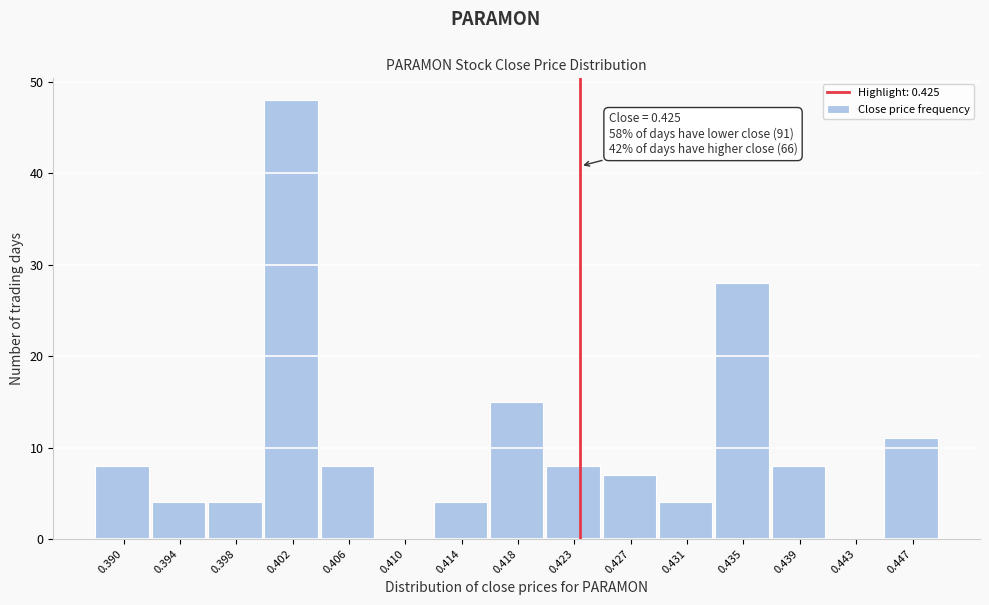

Reading right to left, transcribe all the data shown in this chart.

0.447=11	0.443=0	0.439=8	0.435=28	0.431=4	0.427=7	0.423=8	0.418=15	0.414=4	0.410=0	0.406=8	0.402=48	0.398=4	0.394=4	0.390=8